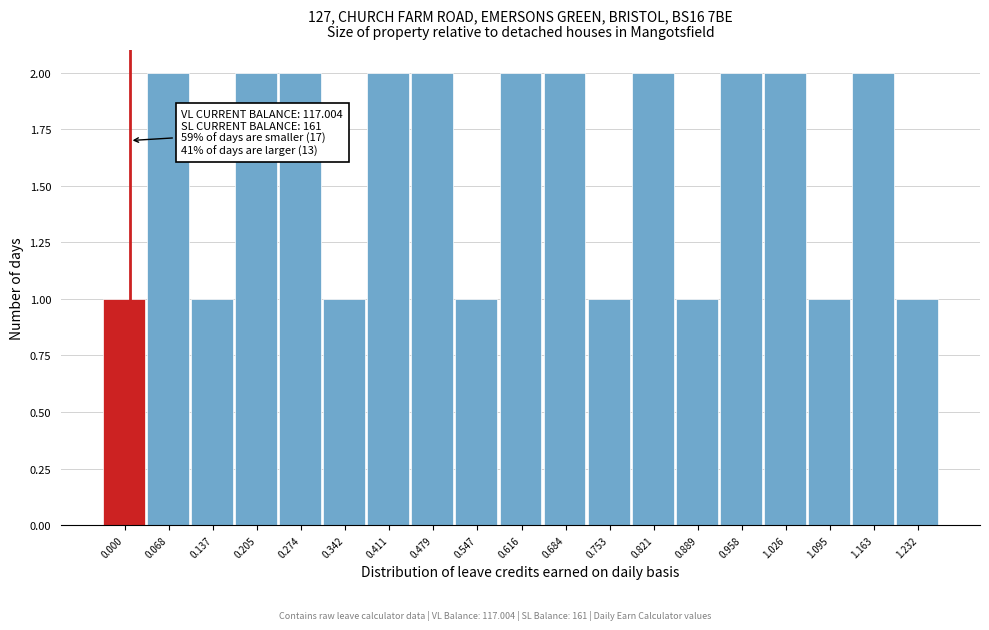

Reading right to left, extract all data points from this chart.

1.232=1	1.163=2	1.095=1	1.026=2	0.958=2	0.889=1	0.821=2	0.753=1	0.684=2	0.616=2	0.547=1	0.479=2	0.411=2	0.342=1	0.274=2	0.205=2	0.137=1	0.068=2	0.000=1